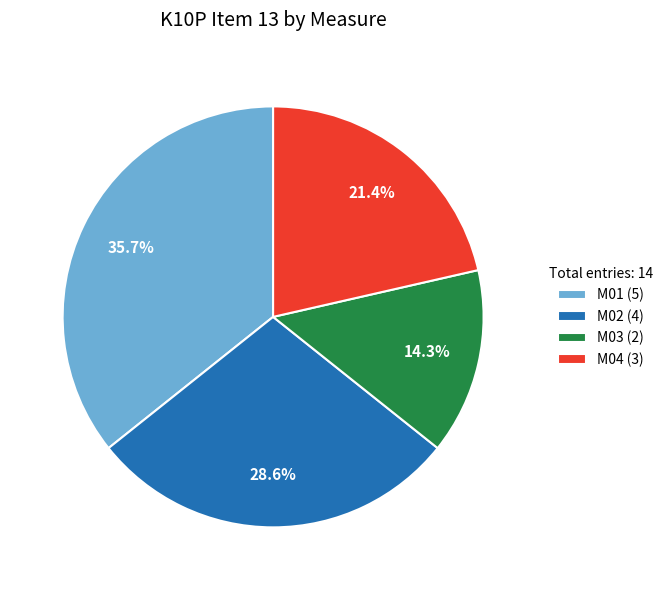

How much of the chart is everything except M04?

78.6%